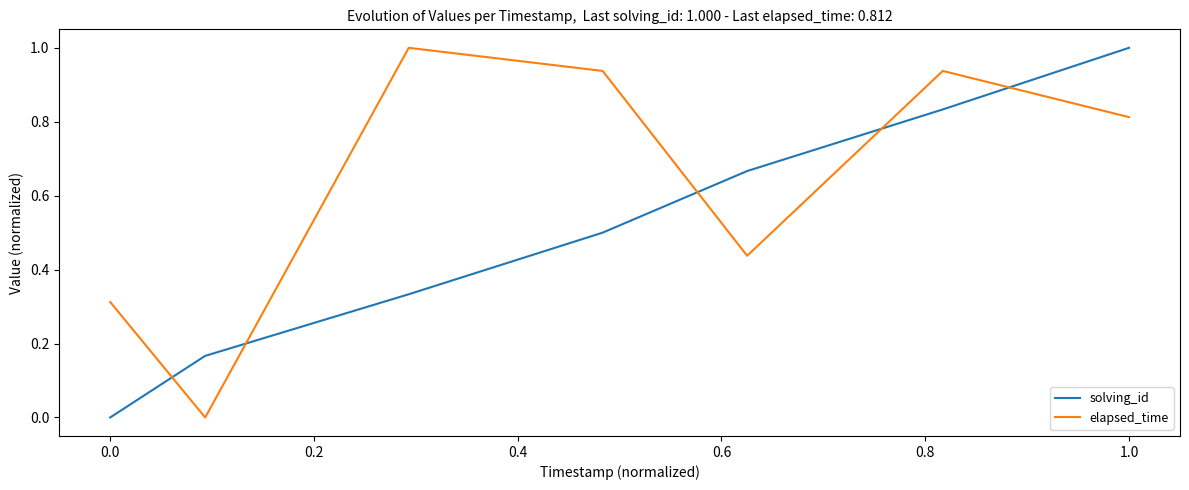

What are all the series names shown in the legend?

solving_id, elapsed_time